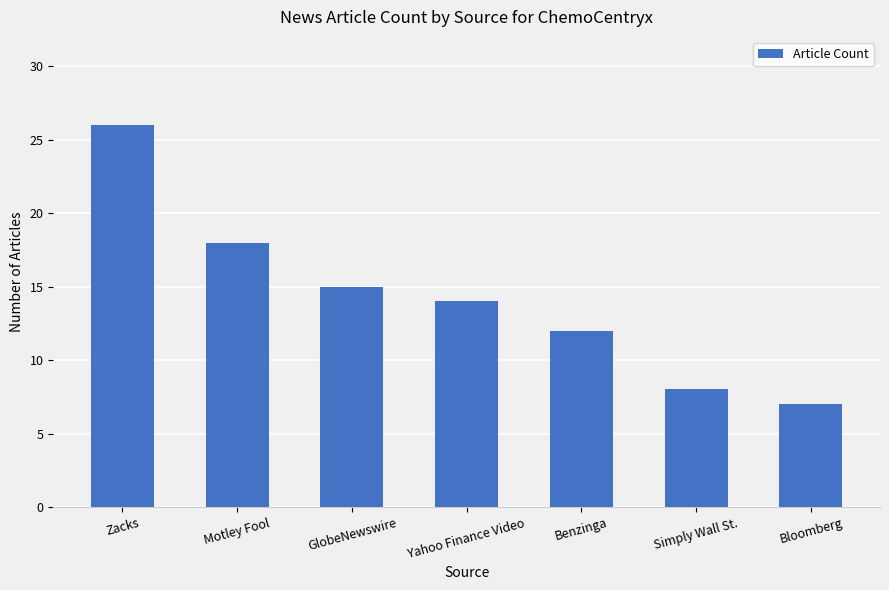

What is the sum of all values?

100